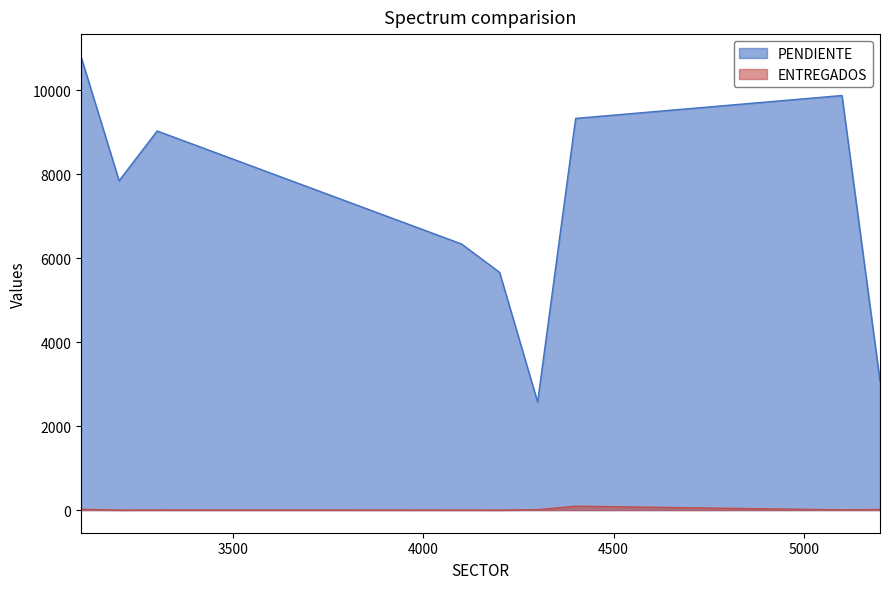

At 5200, list the series in order from largest to smallest.

PENDIENTE, ENTREGADOS